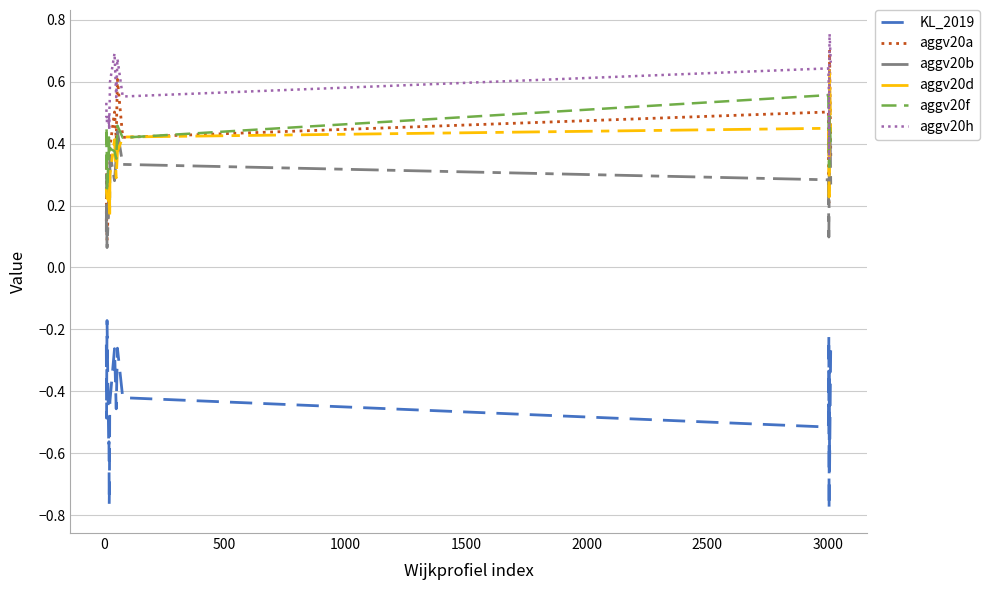

True or false: aggv20d and KL_2019 cross at least once.

False